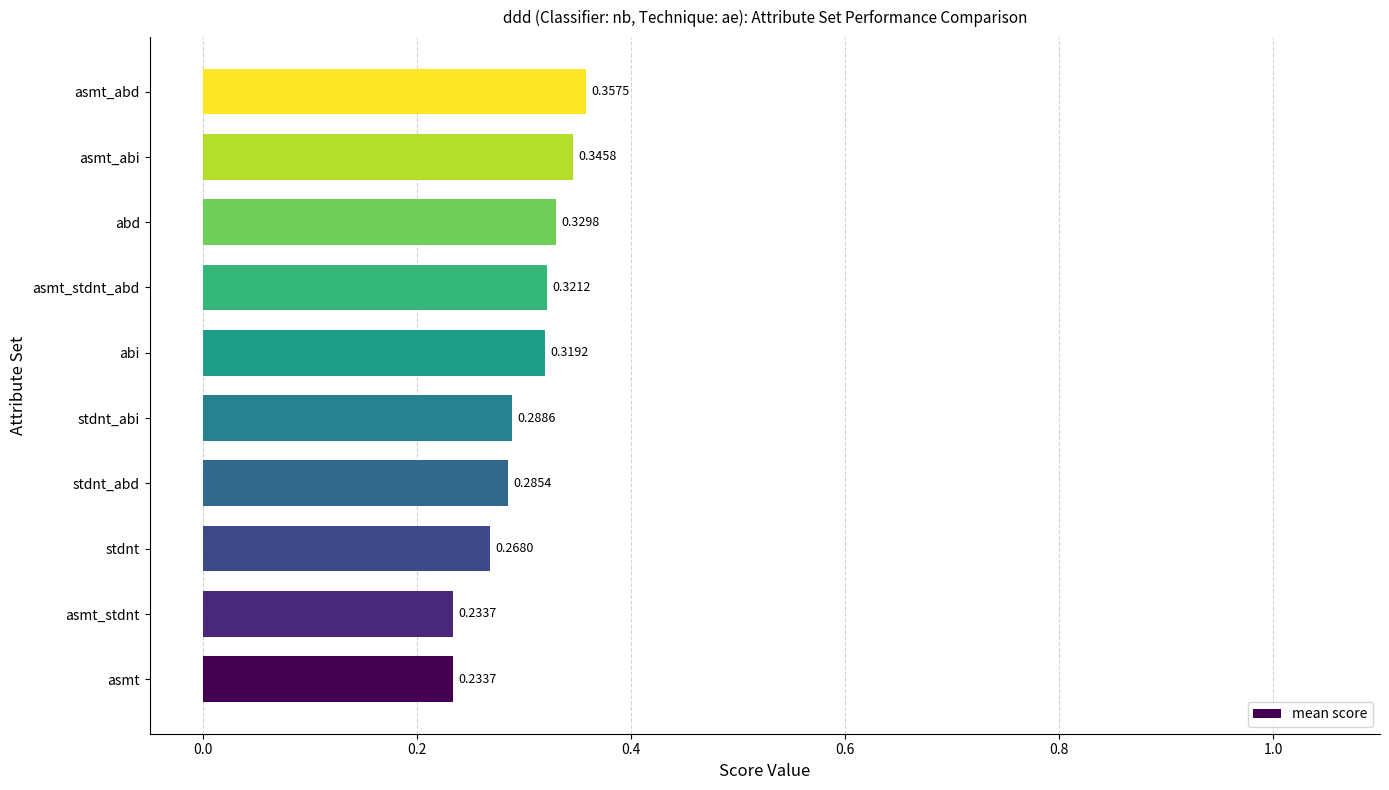

Which has a higher value, asmt_abi or asmt_stdnt?

asmt_abi